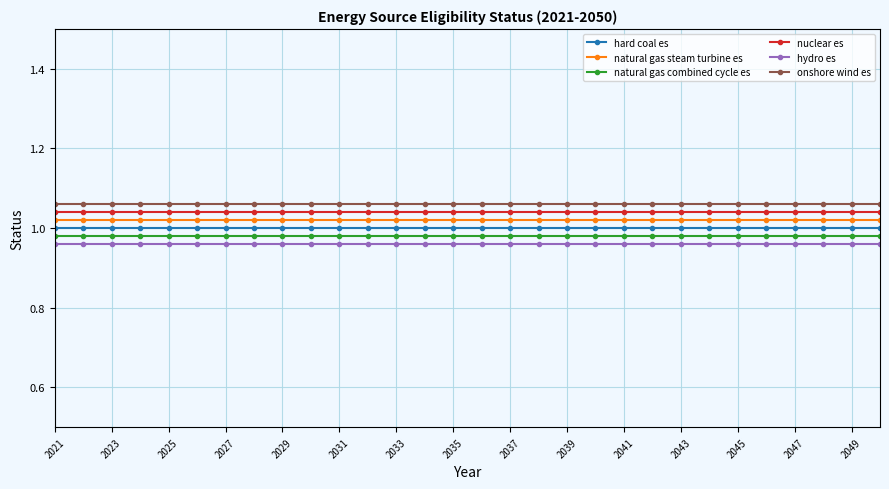

True or false: hydro es and natural gas combined cycle es intersect in this chart.

False